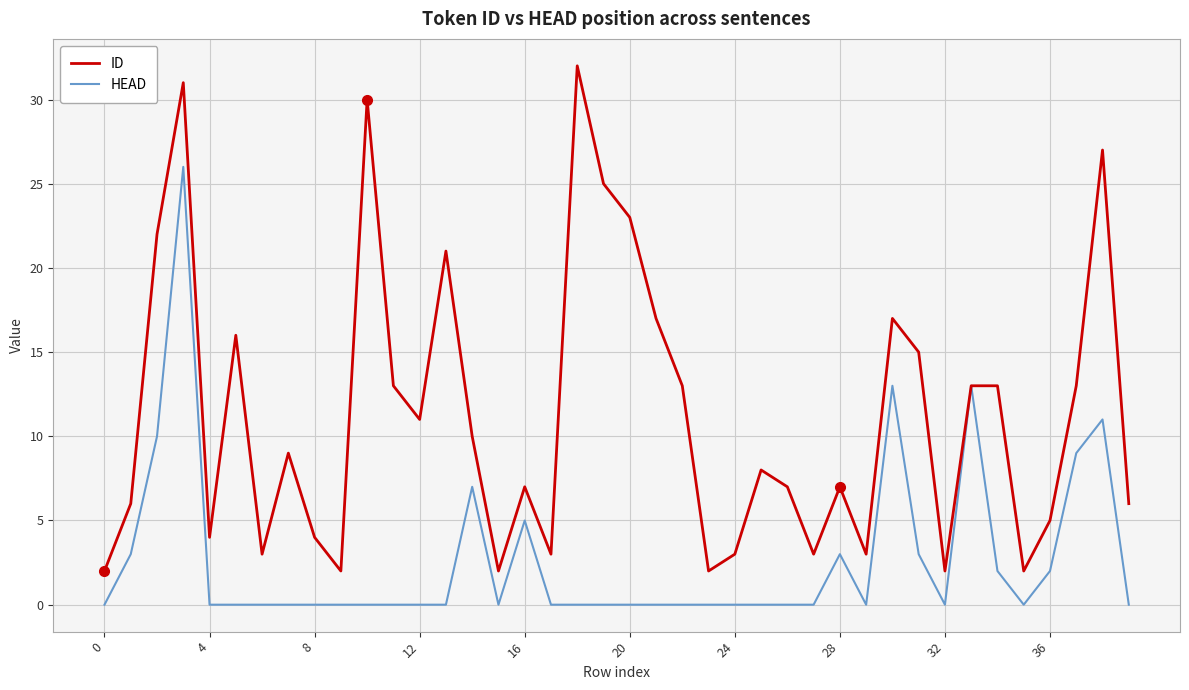

Reading right to left, what are all the values shown in this chart?

ID: 6	27	13	5	2	13	13	2	15	17	3	7	3	7	8	3	2	13	17	23	25	32	3	7	2	10	21	11	13	30	2	4	9	3	16	4	31	22	6	2
HEAD: 0	11	9	2	0	2	13	0	3	13	0	3	0	0	0	0	0	0	0	0	0	0	0	5	0	7	0	0	0	0	0	0	0	0	0	0	26	10	3	0